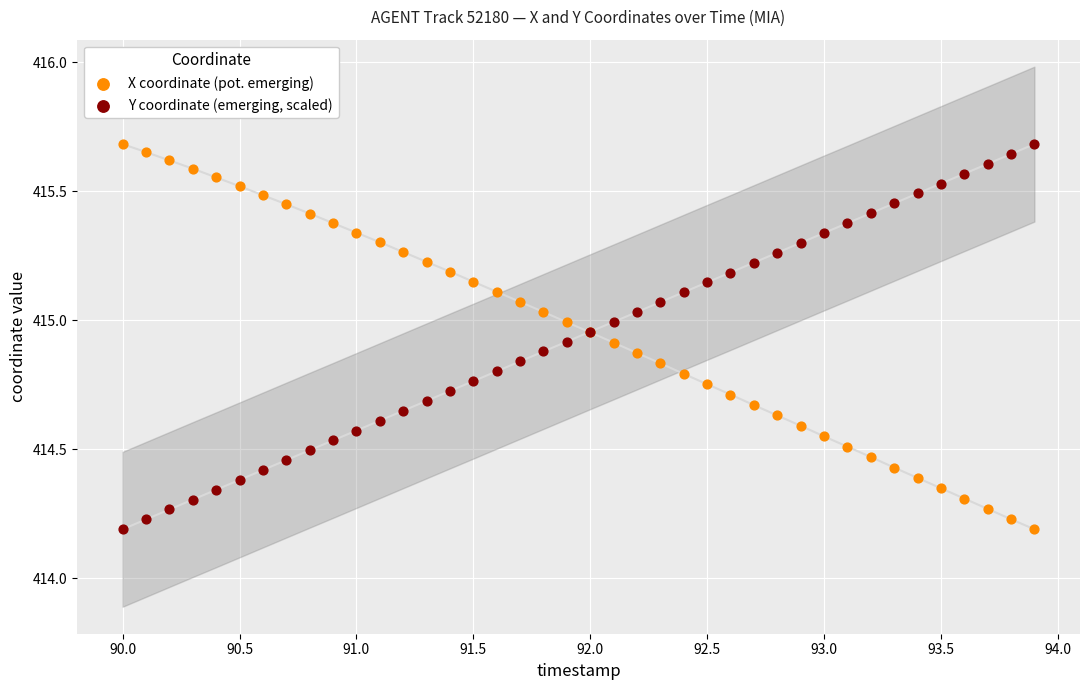

What is the X range (max minus min) for the scatter plot?

3.9